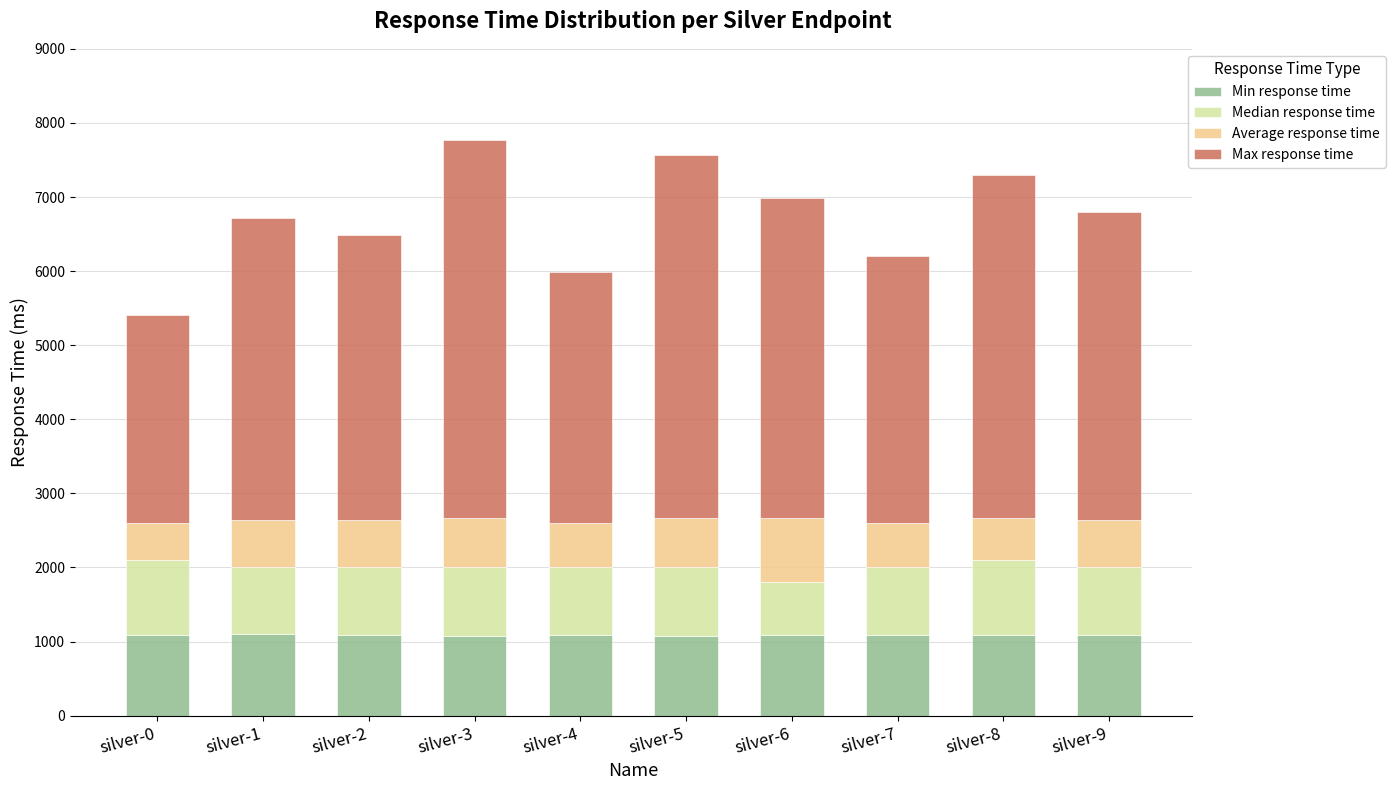

What is the maximum value for Min response time?

1103